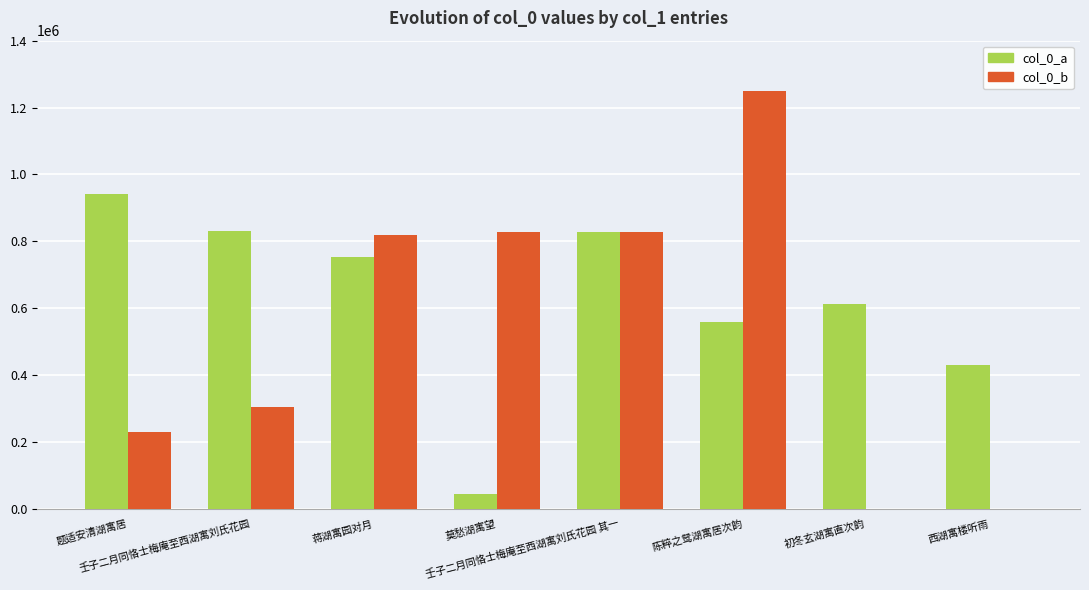

Which series has the largest total across all categories?

col_0_a